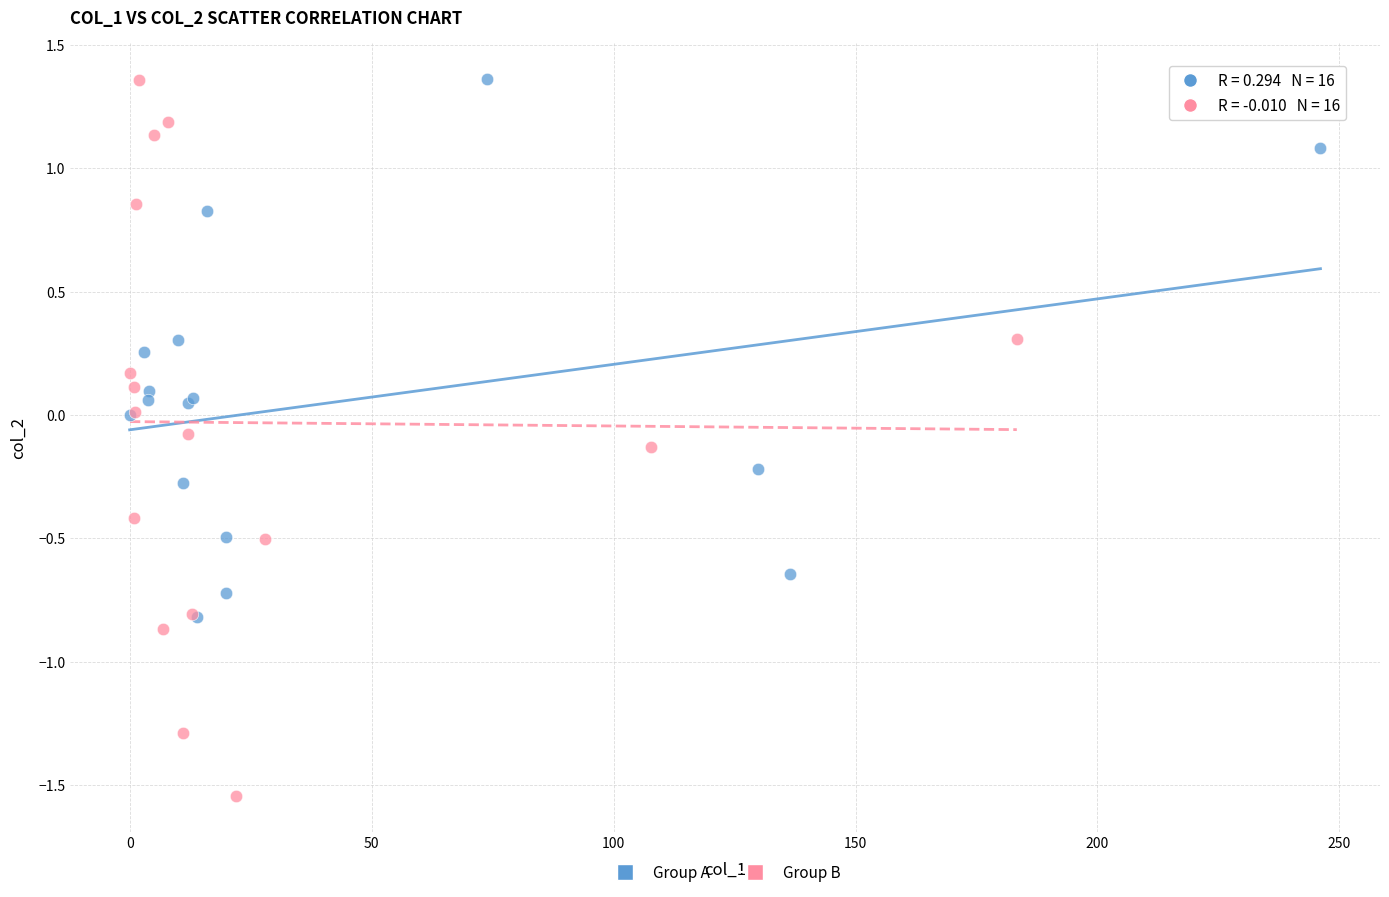

Which series has the largest Y range (max minus min)?

Group B